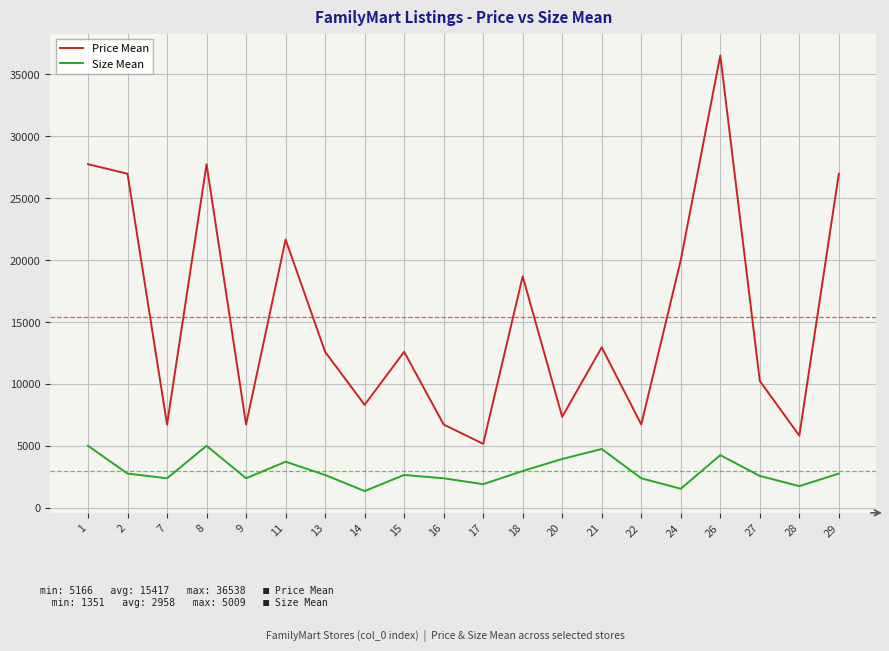

Is the value of Price Mean at 11 greater than the value of Size Mean at 14?

Yes